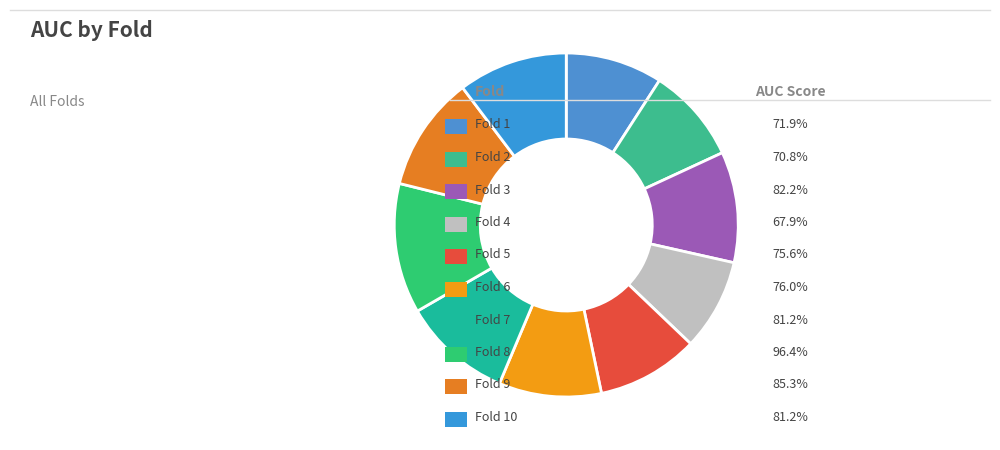

Rank the categories by value from lowest to highest.

Fold 4, Fold 2, Fold 1, Fold 5, Fold 6, Fold 10, Fold 7, Fold 3, Fold 9, Fold 8